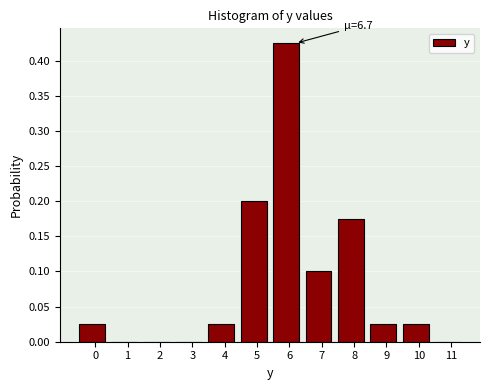

The chart shows a value of 0.0 at 7. True or false?

False